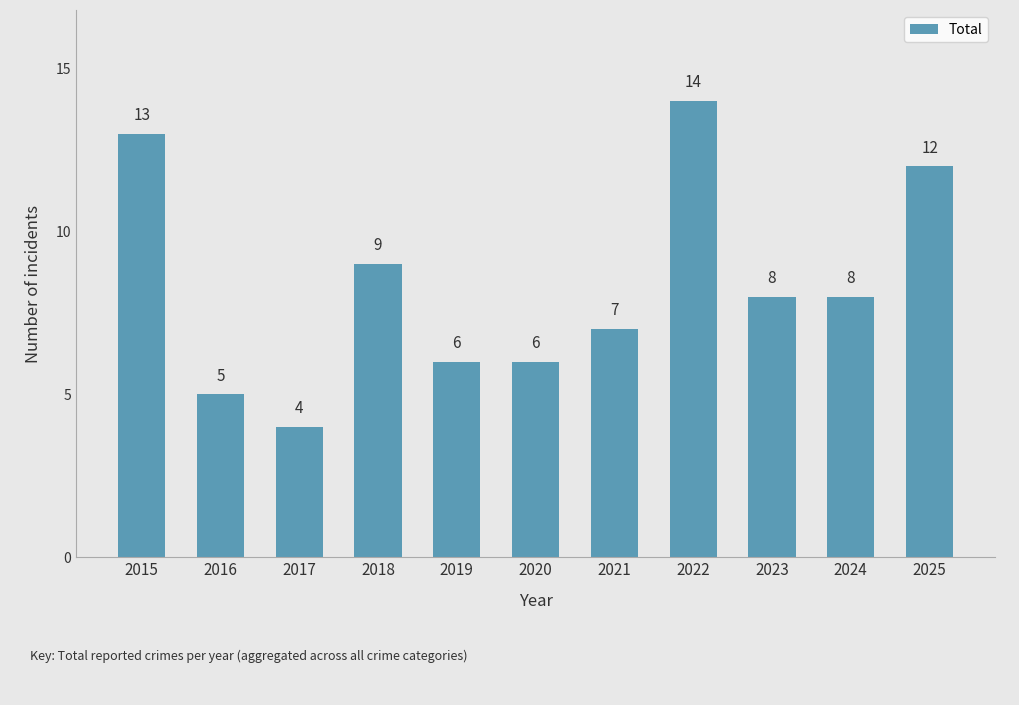

Approximately how many times larger is the value at 2025 compared to 2020?

2.0